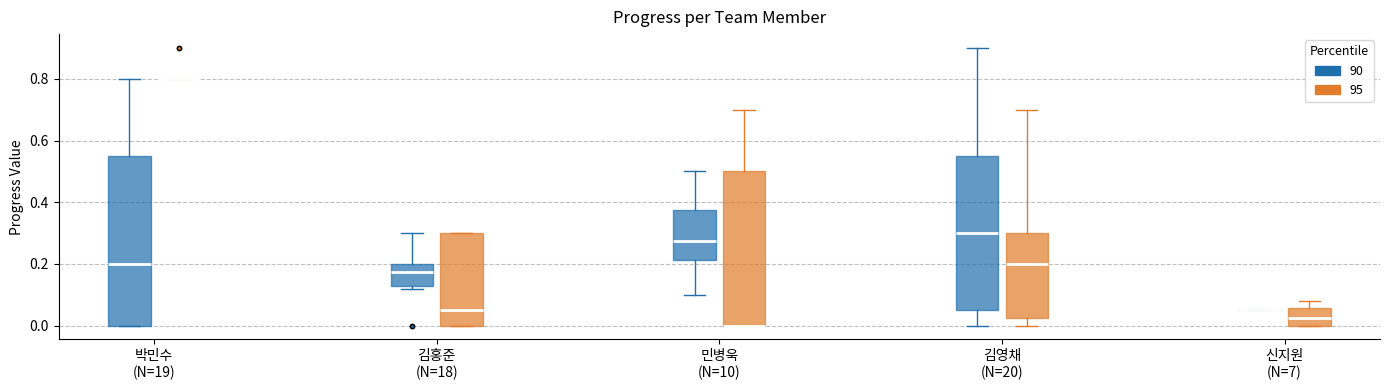

Reading left to right, read every box against the y-axis: the position of its median line, the range the box covers, and the ends of its whiskers. The values are not printed on the chart, so give them approximately, as read against the axis.

박민수 (N=19) (90): median 0.20, box 0.00 to 0.56, whiskers 0.00 to 0.80
박민수 (N=19) (95): box collapsed to a line at 0.80, whiskers 0.80 to 0.80
김홍준 (N=18) (90): median 0.18, box 0.12 to 0.20, whiskers 0.12 (just below the box's lower edge) to 0.30
김홍준 (N=18) (95): median 0.06, box 0.00 to 0.30, whiskers 0.00 to 0.30
민병욱 (N=10) (90): median 0.28, box 0.22 to 0.38, whiskers 0.10 to 0.50
민병욱 (N=10) (95): median 0.00 (drawn on the box's lower edge), box 0.00 to 0.50, whiskers 0.00 to 0.70
김영채 (N=20) (90): median 0.30, box 0.06 to 0.56, whiskers 0.00 to 0.90
김영채 (N=20) (95): median 0.20, box 0.02 to 0.30, whiskers 0.00 to 0.70
신지원 (N=7) (90): box collapsed to a line at 0.06, whiskers 0.06 to 0.06
신지원 (N=7) (95): median 0.02, box 0.00 to 0.06, whiskers 0.00 to 0.08